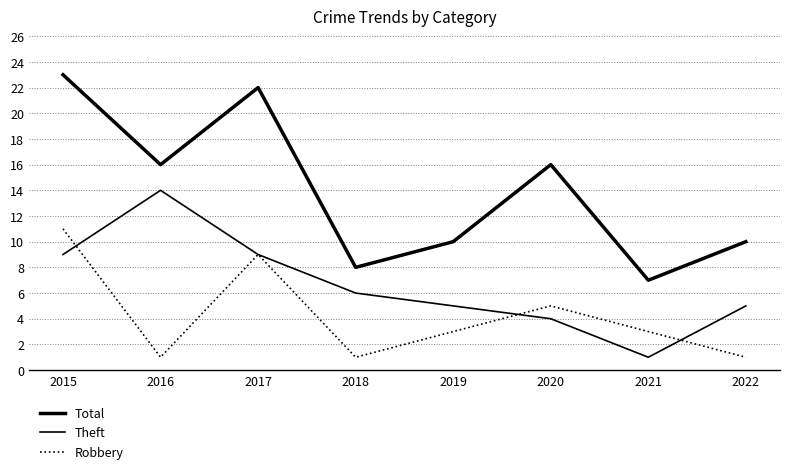

True or false: Total has a value of 33 at 2015.

False